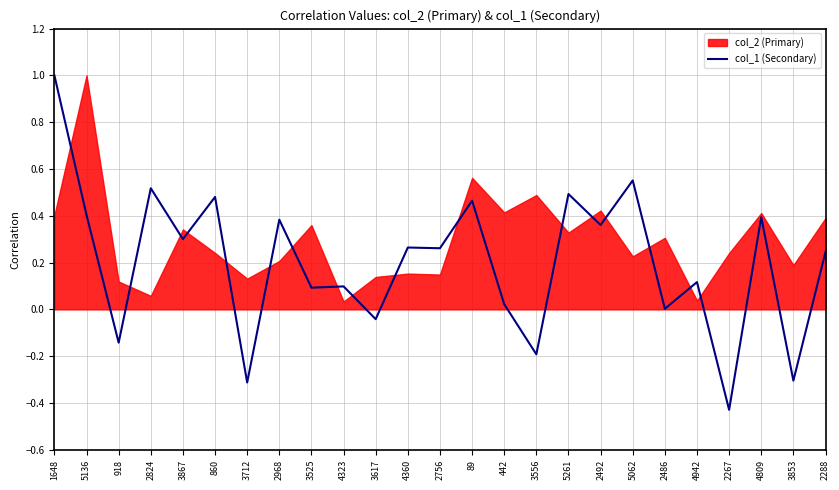

How many negative values are there?

6